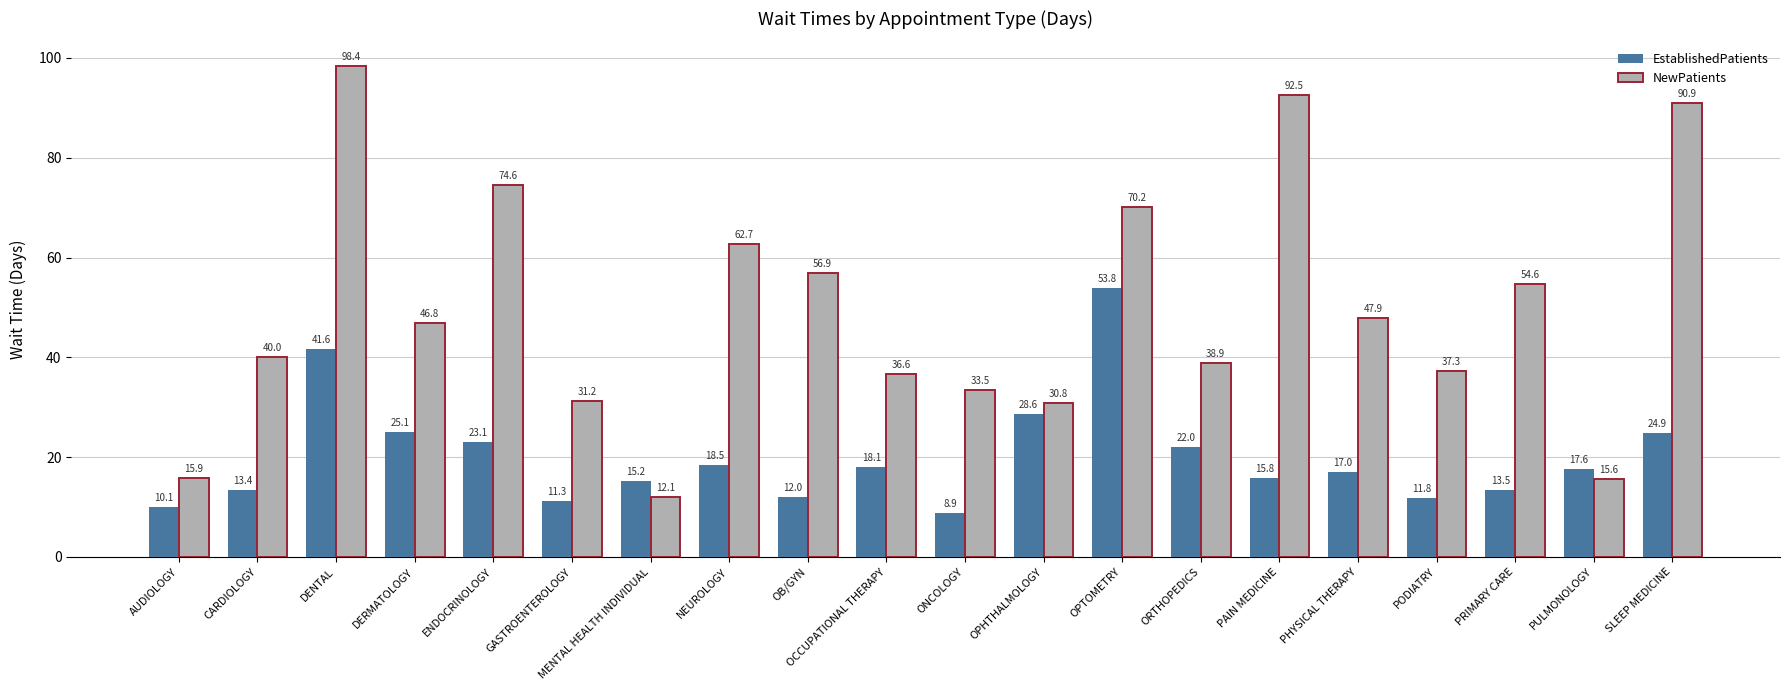

What is the minimum value for NewPatients?

12.1